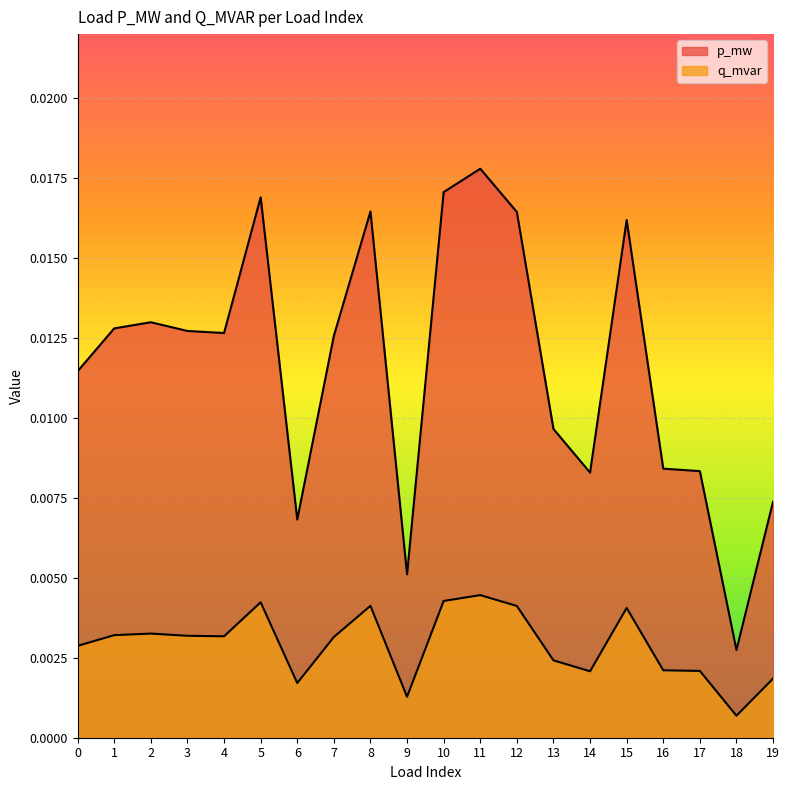

True or false: p_mw and q_mvar intersect in this chart.

False